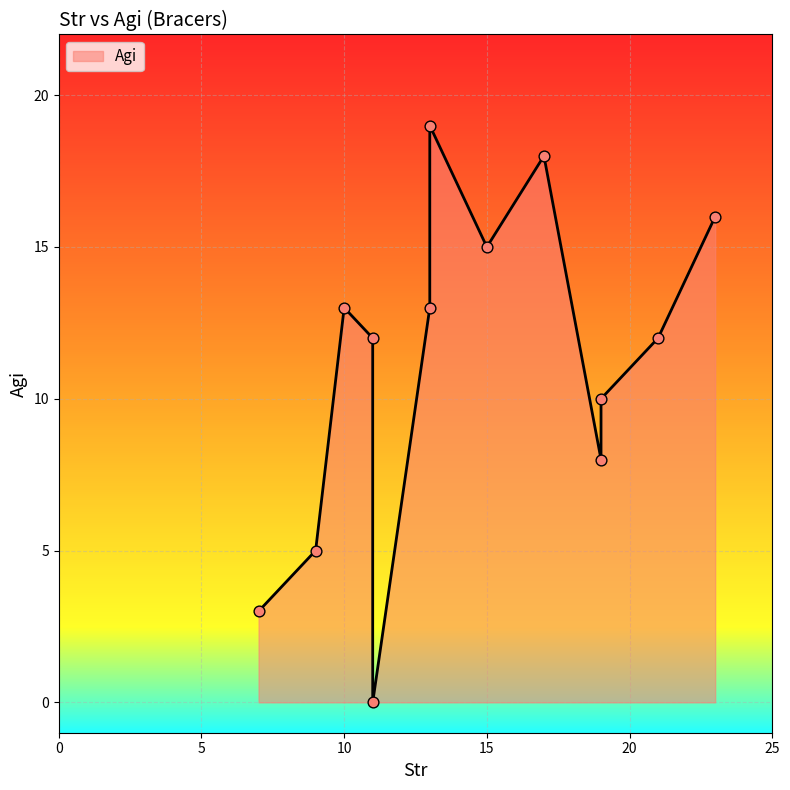

Between 11 and 23, which is larger?

23